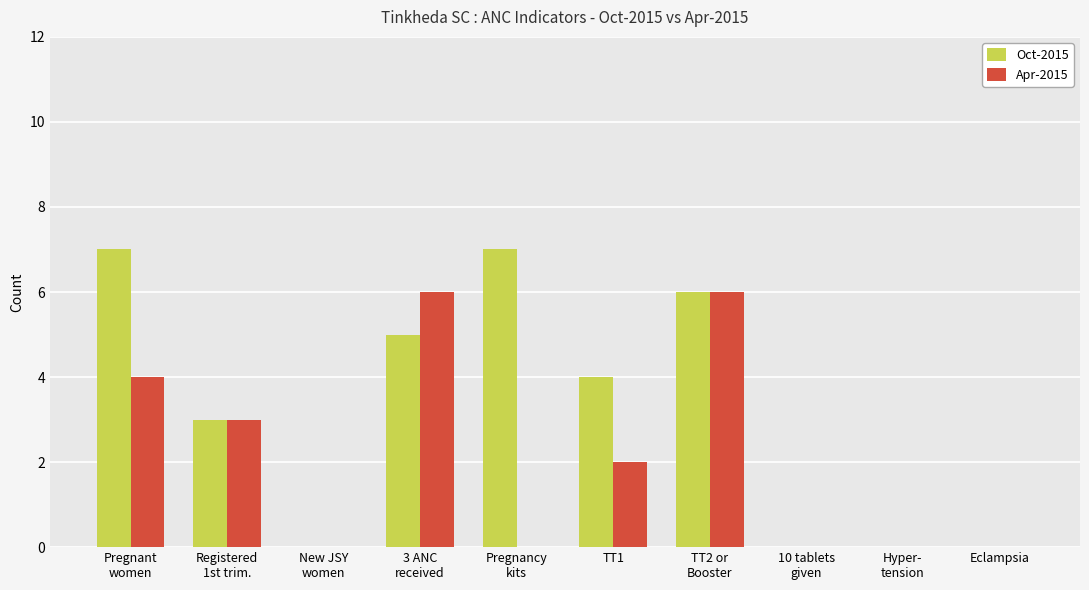

The value of Apr-2015 at Eclampsia is 0. True or false?

True